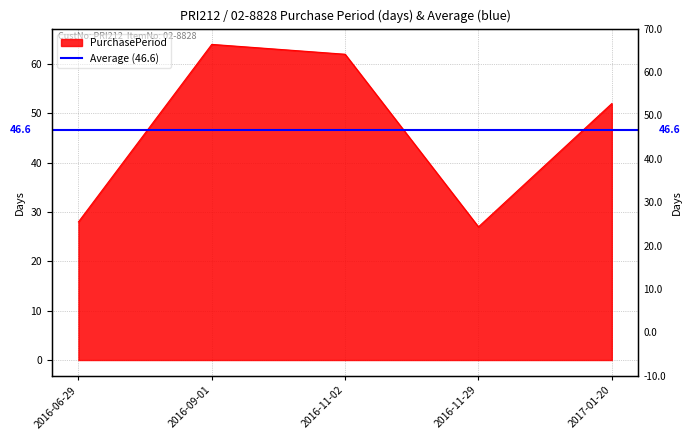

What position from the right is 2016-09-01?

4